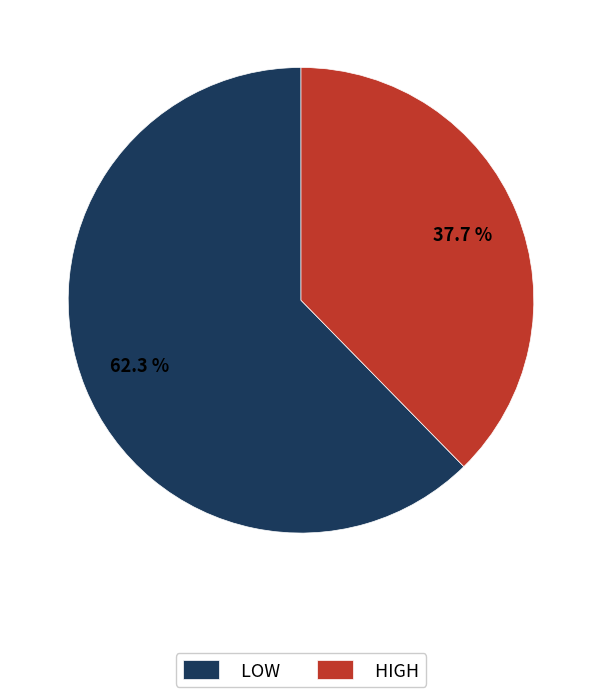

How many slices are in this pie chart?

2